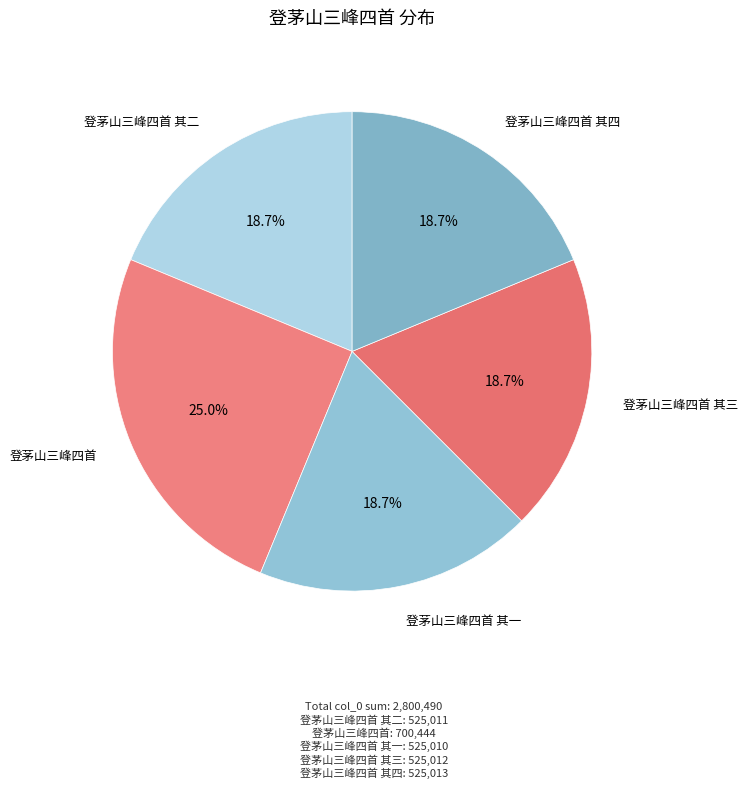

Rank the categories by value from highest to lowest.

登茅山三峰四首, 登茅山三峰四首 其四, 登茅山三峰四首 其三, 登茅山三峰四首 其二, 登茅山三峰四首 其一